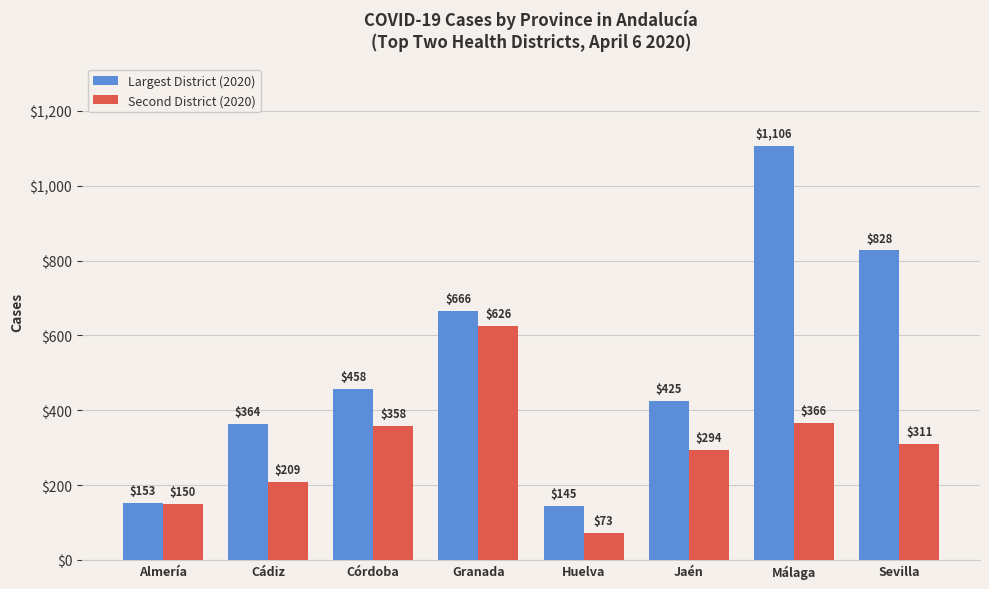

The Second District (2020) series shows 415 at Sevilla. True or false?

False